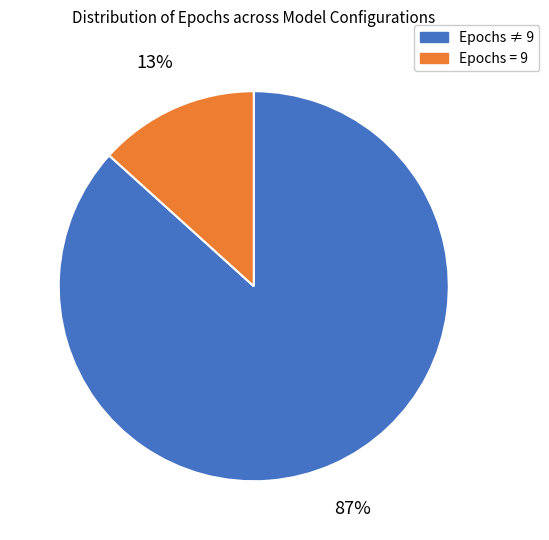

Is there any slice that represents more than half of the pie?

Yes